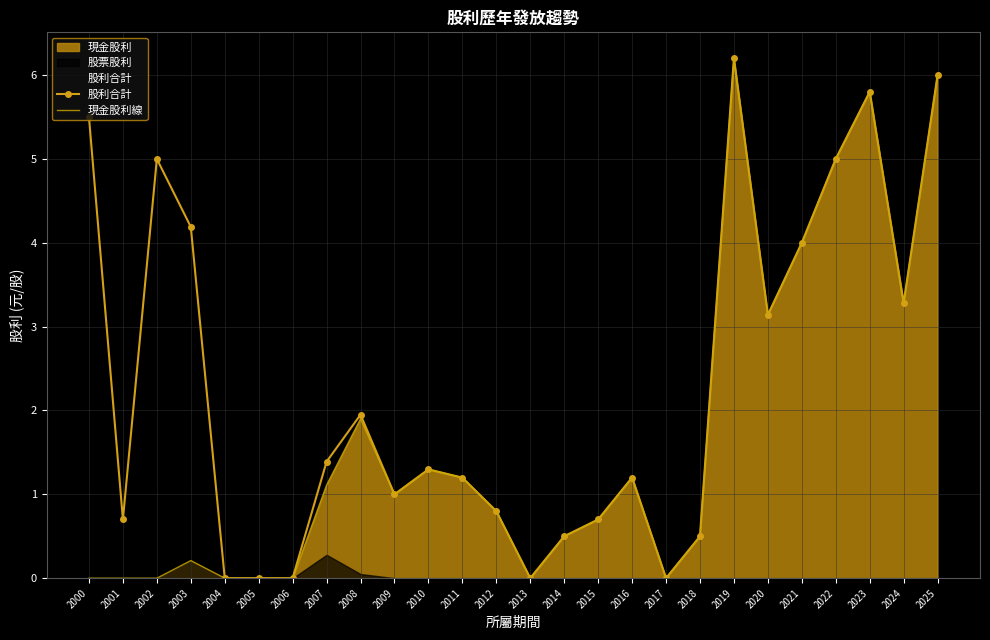

Which series has the largest total across all categories?

股利合計